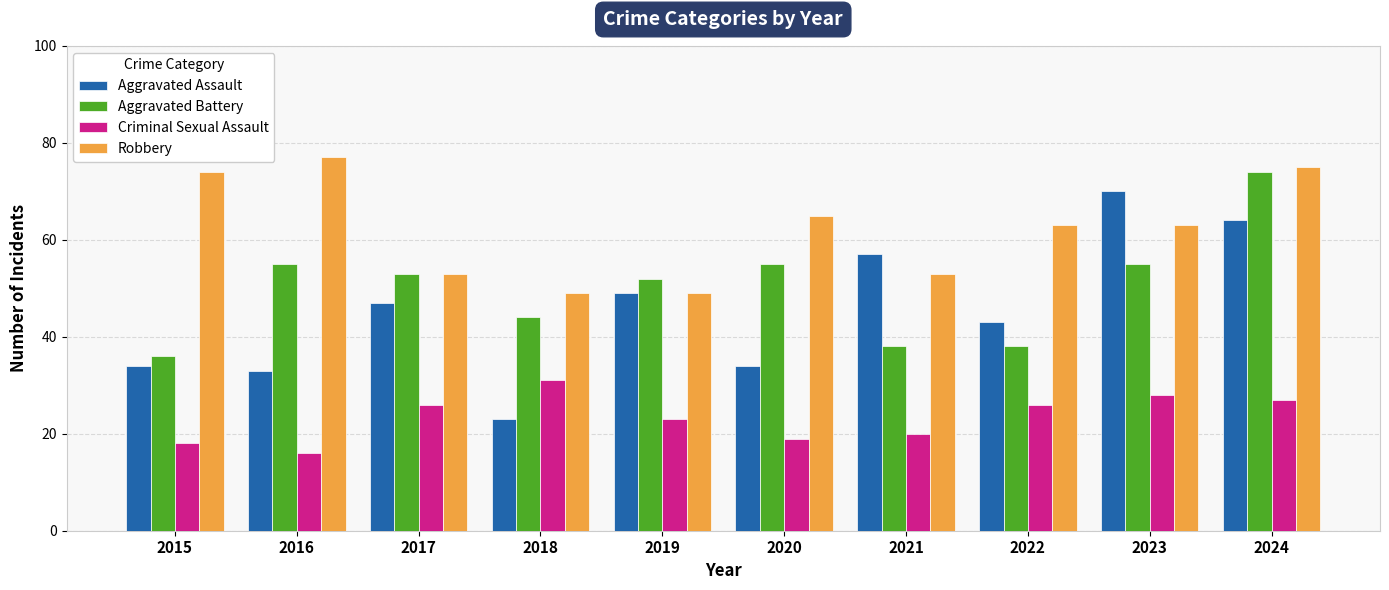

What are all the series names shown in the legend?

Aggravated Assault, Aggravated Battery, Criminal Sexual Assault, Robbery